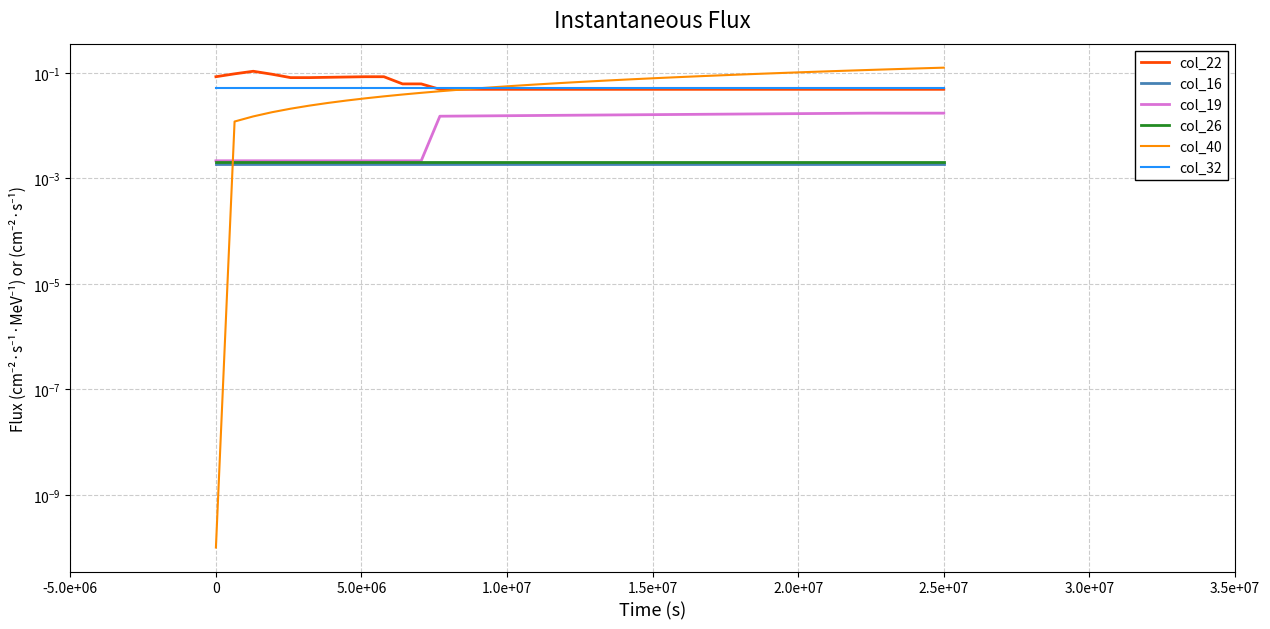

True or false: col_22 and col_19 cross at least once.

False